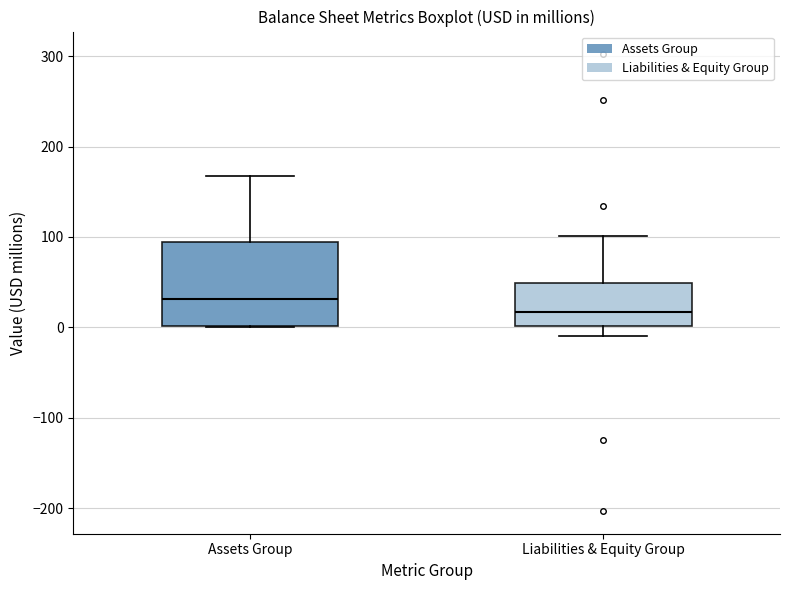

Reading left to right, read every box against the y-axis: the position of its median line, the range the box covers, and the ends of its whiskers. The values are not printed on the chart, so give them approximately, as read against the axis.

Assets Group: median 30, box 0 to 100, whiskers 0 to 170
Liabilities & Equity Group: median 20, box 0 to 50, whiskers -10 to 100